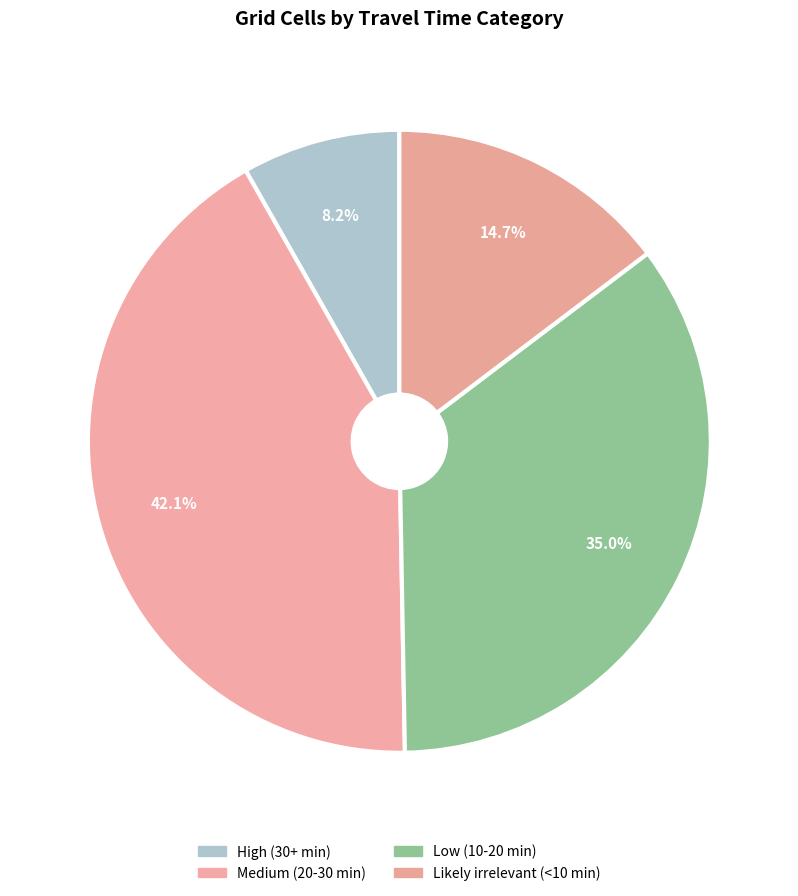

Rank the categories by value from lowest to highest.

High (30+ min), Likely irrelevant (<10 min), Low (10-20 min), Medium (20-30 min)